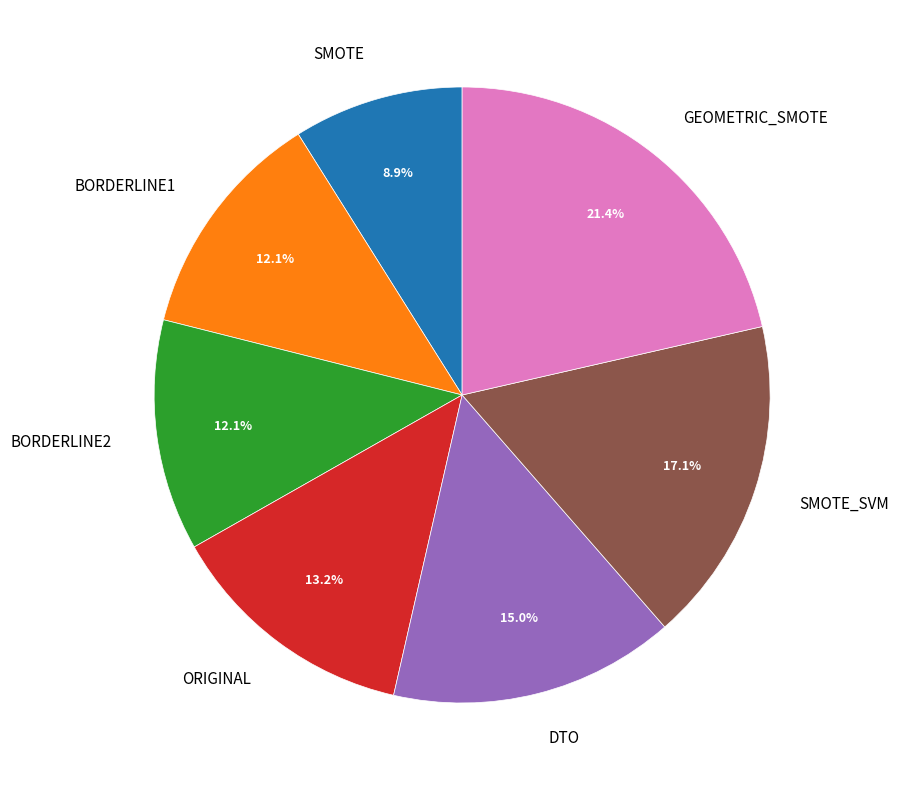

How many slices are in this pie chart?

7